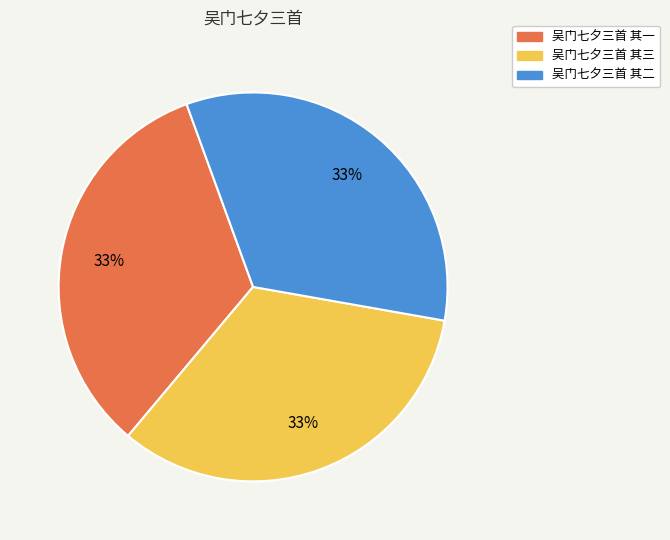

Do 吴门七夕三首 其三 and 吴门七夕三首 其二 together represent more than half of the pie?

Yes